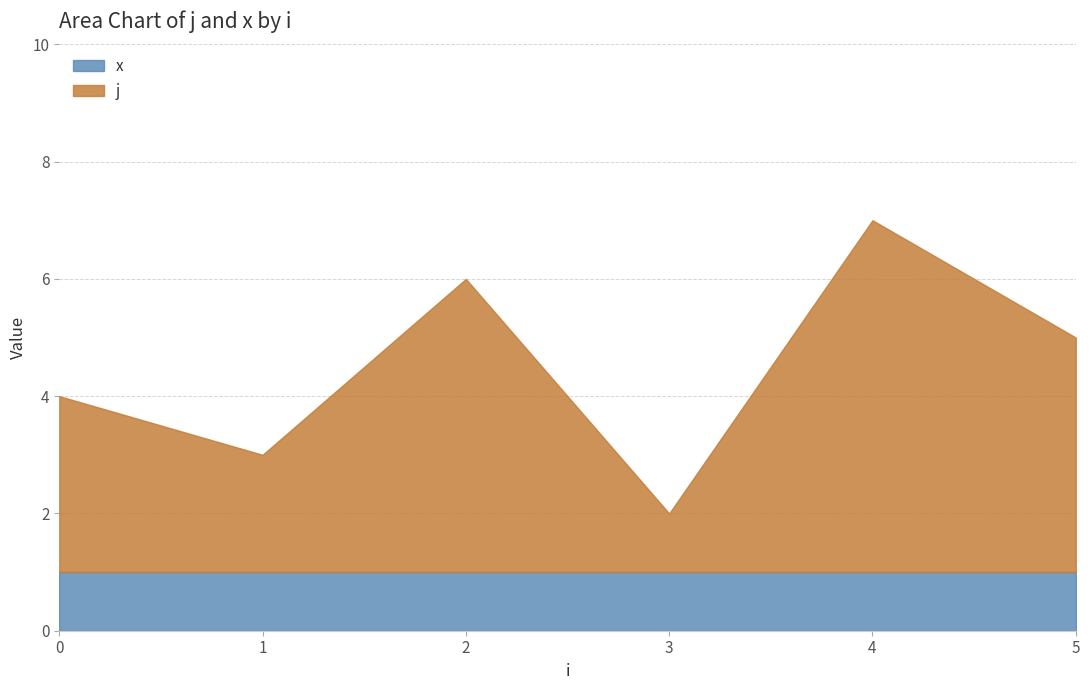

Which has a higher value, 1 or 5?

1